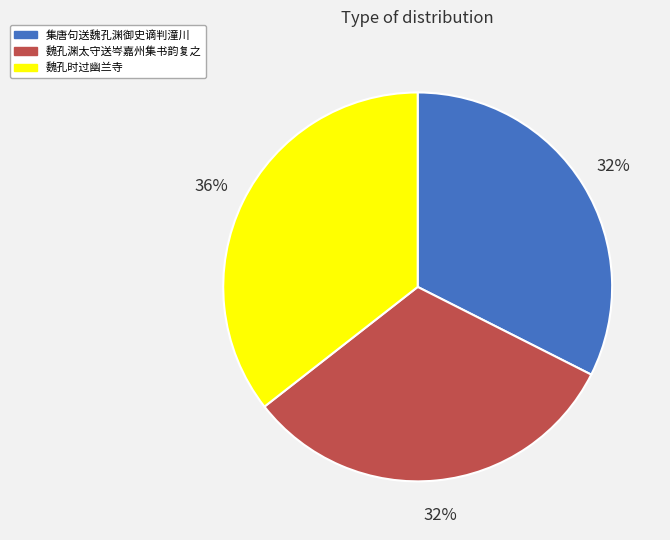

True or false: 魏孔渊太守送岑嘉州集书韵复之 accounts for 32% of the total.

True